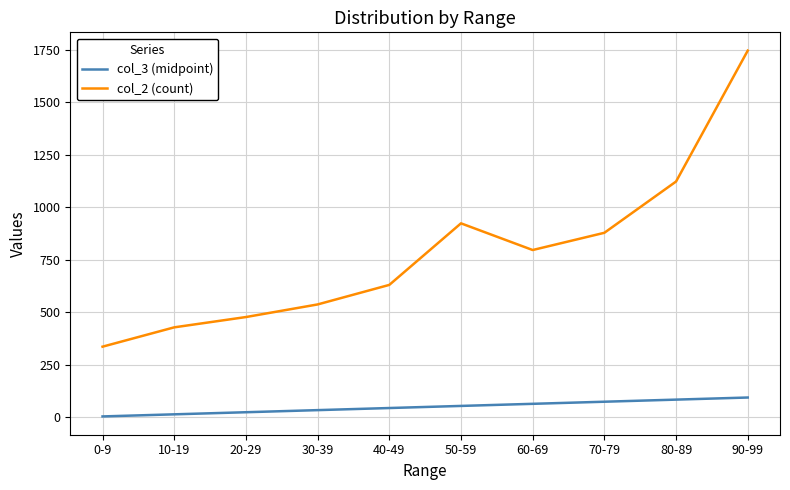

Which series has the largest range (max minus min)?

col_2 (count)